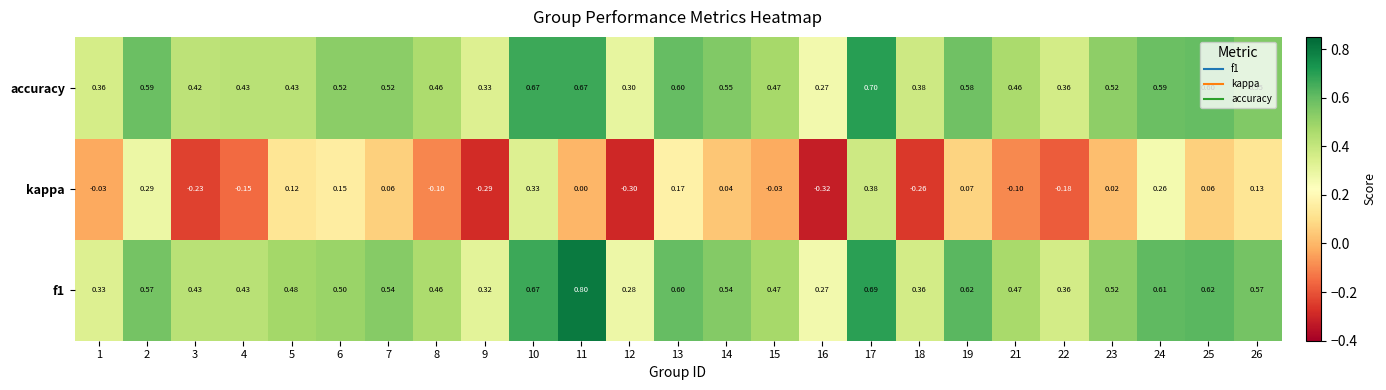

Is the value of accuracy at 5 greater than the value of f1 at 9?

Yes